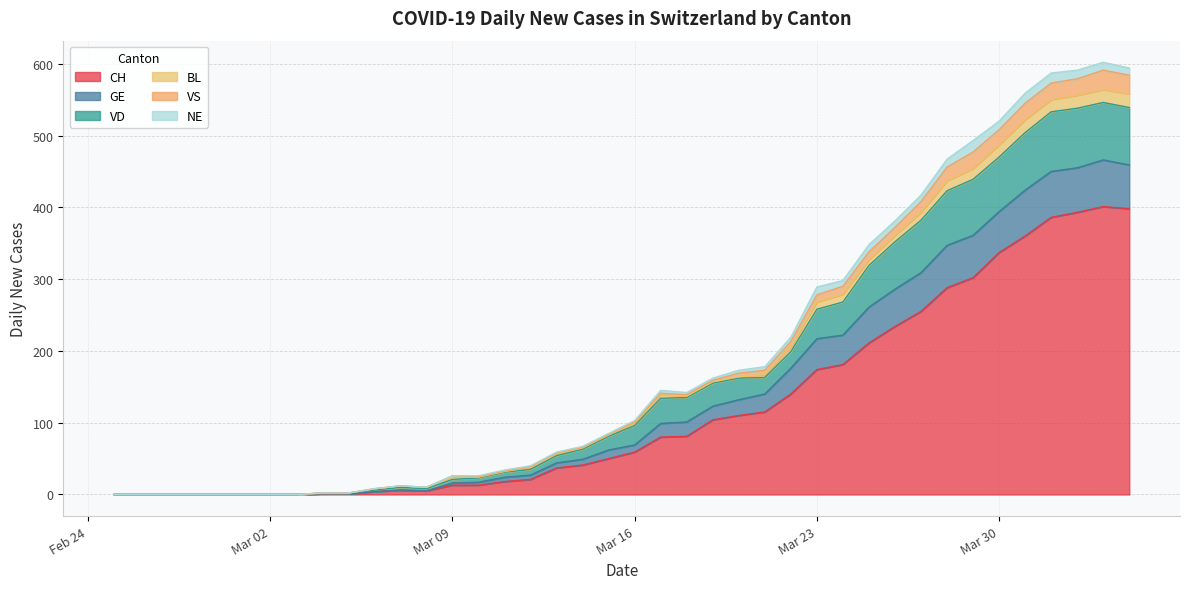

Where is the first local minimum for CH?

2020-03-08